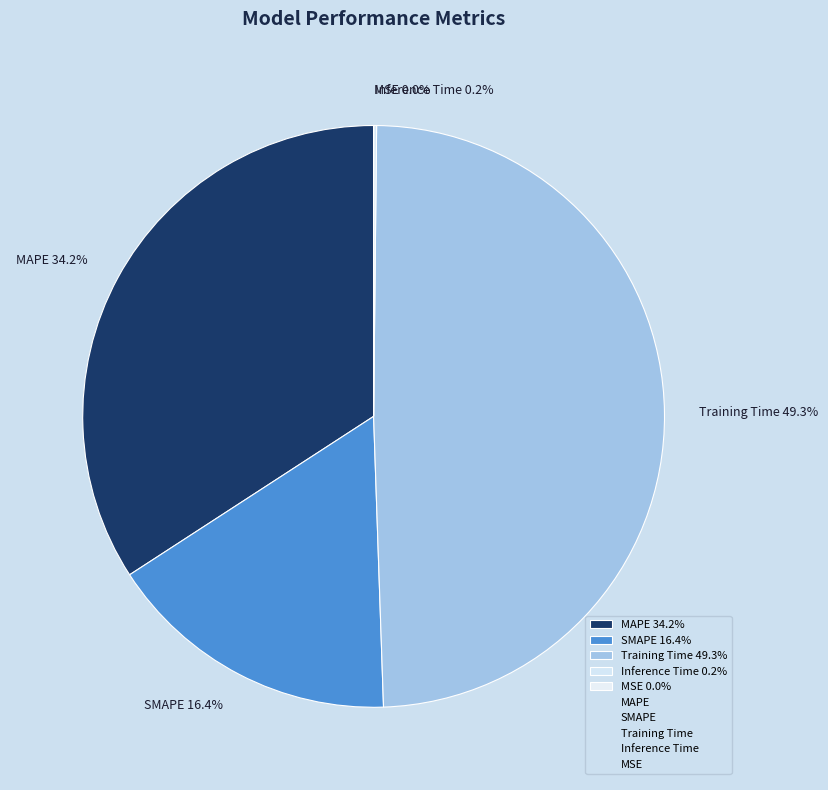

To the nearest percent, what is the difference between the largest and smallest slice percentages?

49%